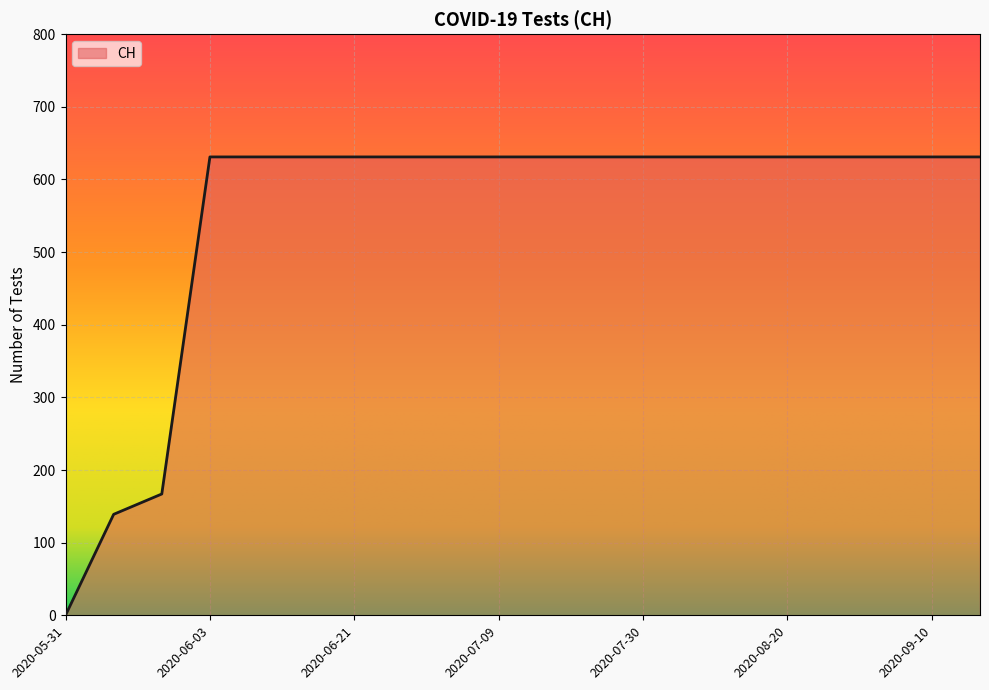

What is the greatest value displayed?

631